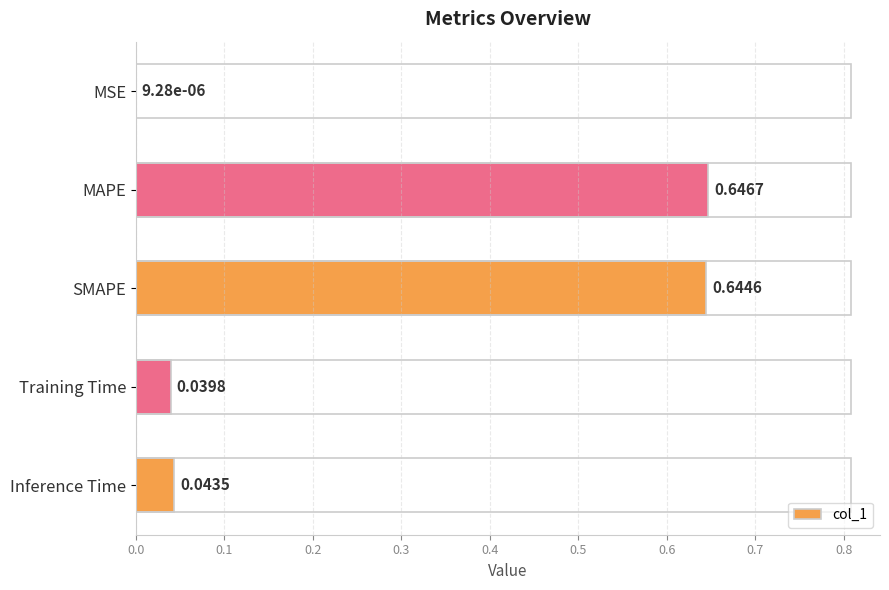

At which label is the value closest to 0?

MSE